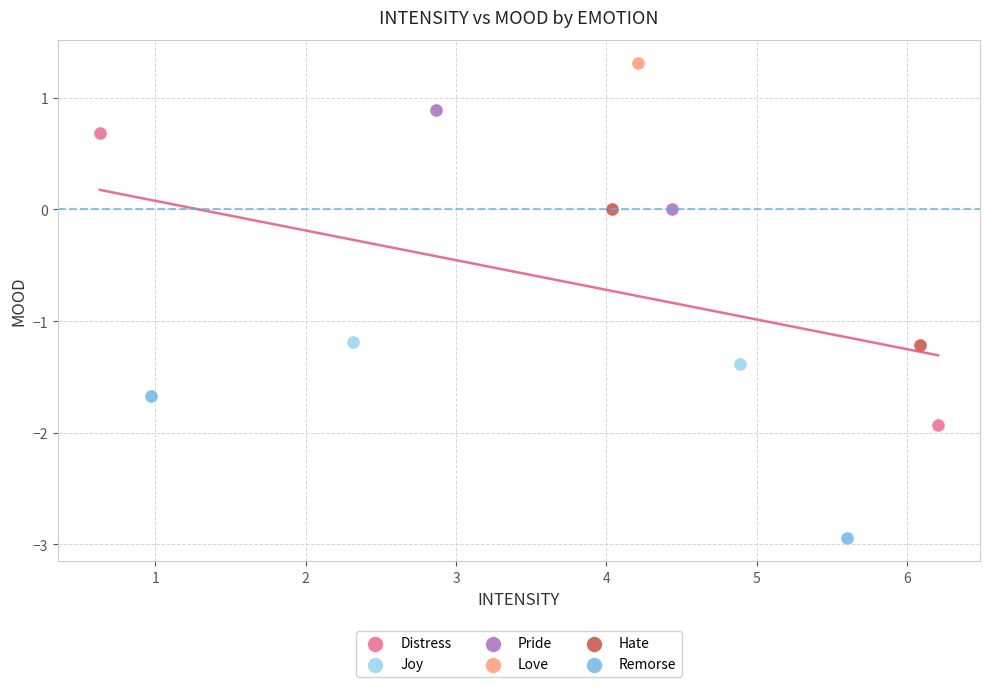

Which series contains the highest Y value?

Love